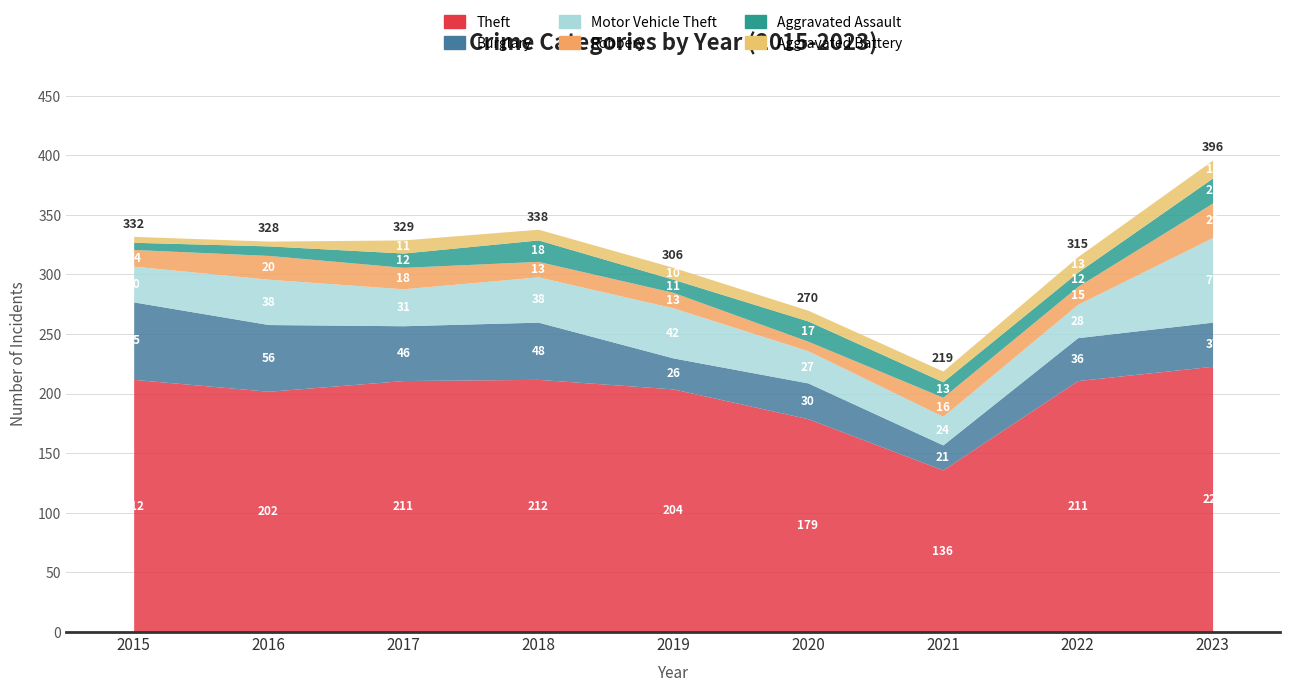

True or false: Aggravated Assault and Motor Vehicle Theft intersect in this chart.

False